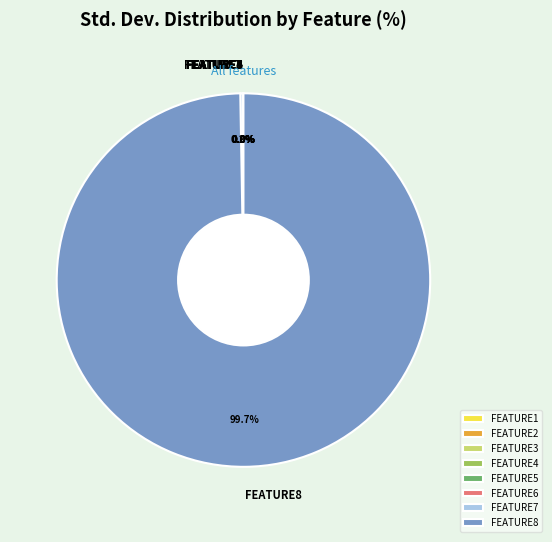

Does any single category account for the majority?

Yes